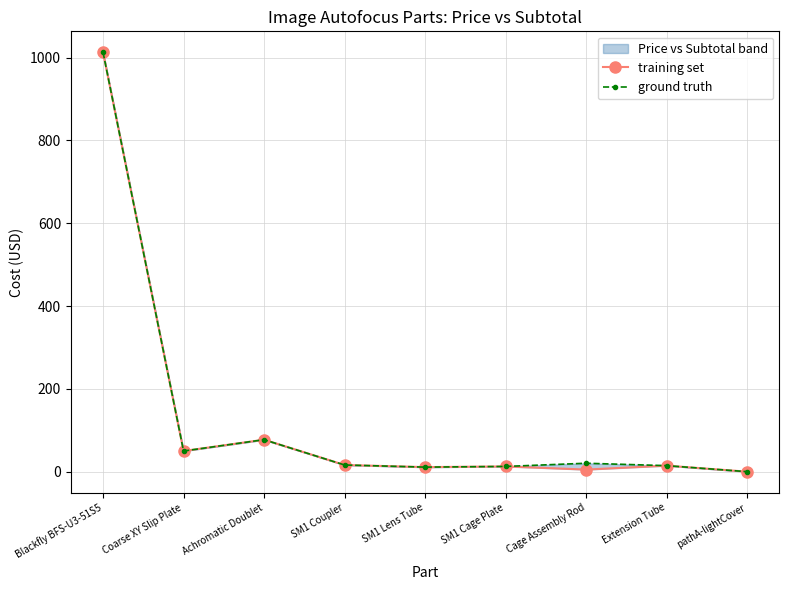

Rank the series at SM1 Cage Plate from highest to lowest value.

training set, ground truth